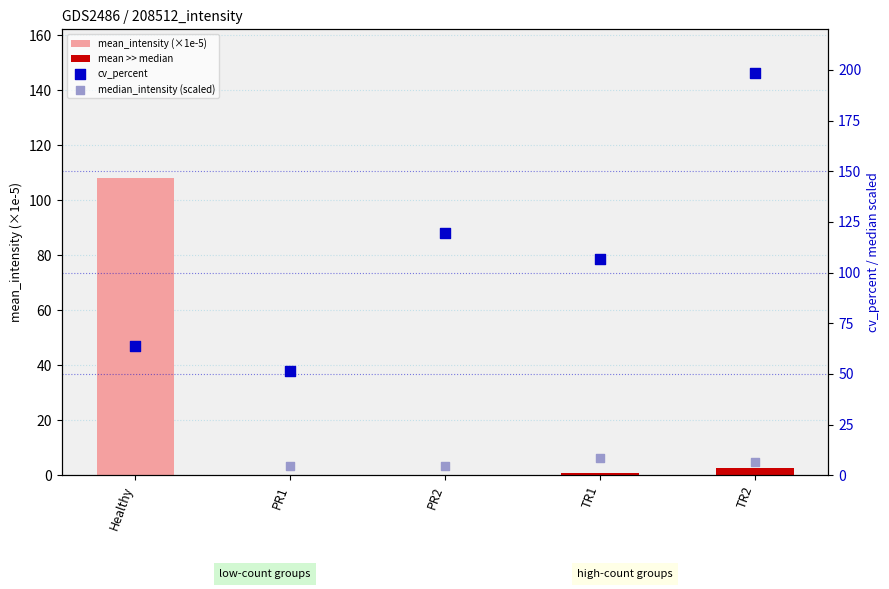

What is the total value across all series at Healthy?

4095.2